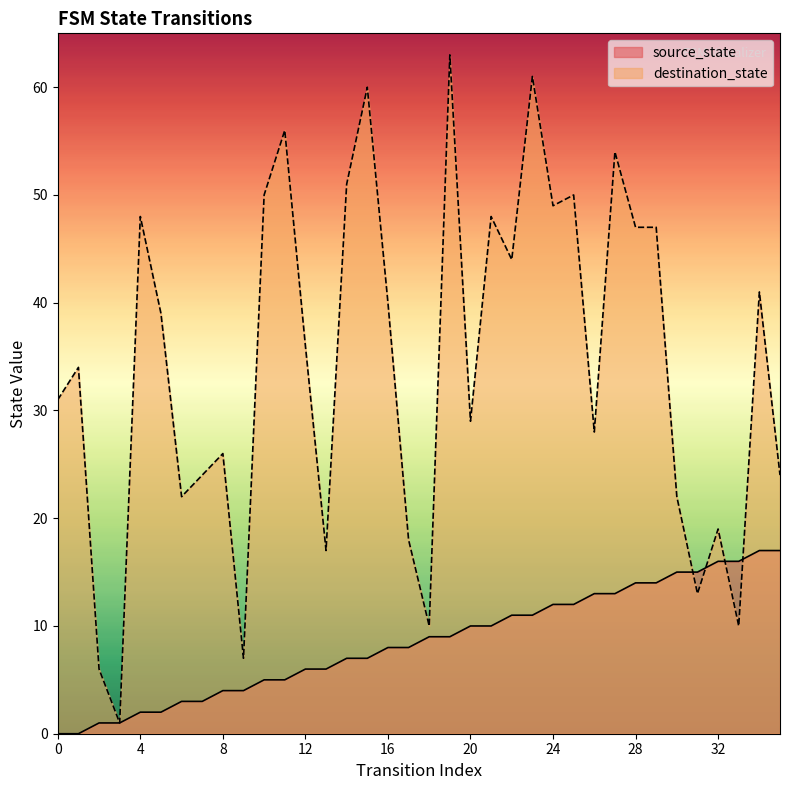

The destination_state series shows 36 at 12. True or false?

True